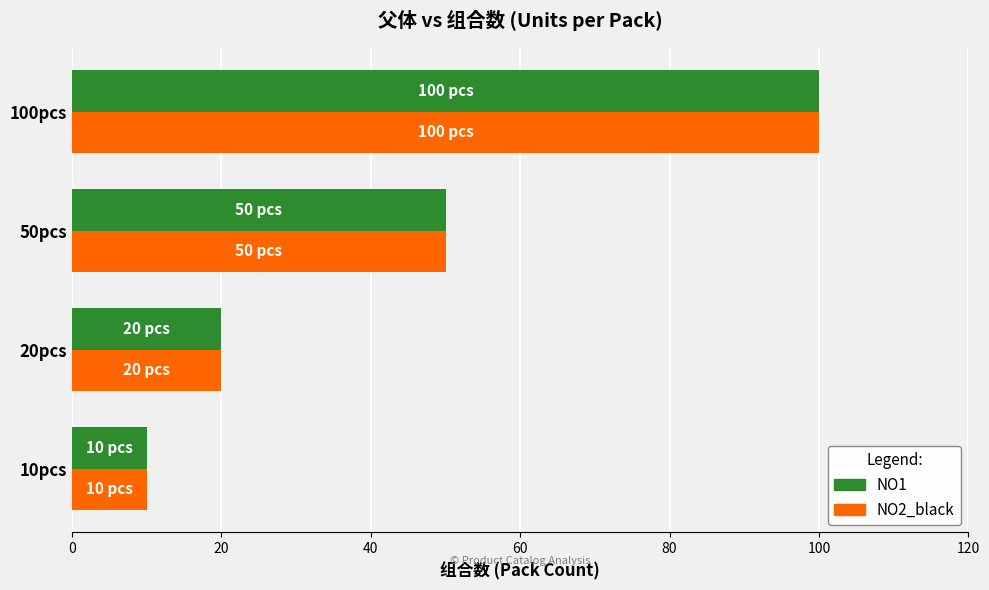

What is the smallest value displayed?

10